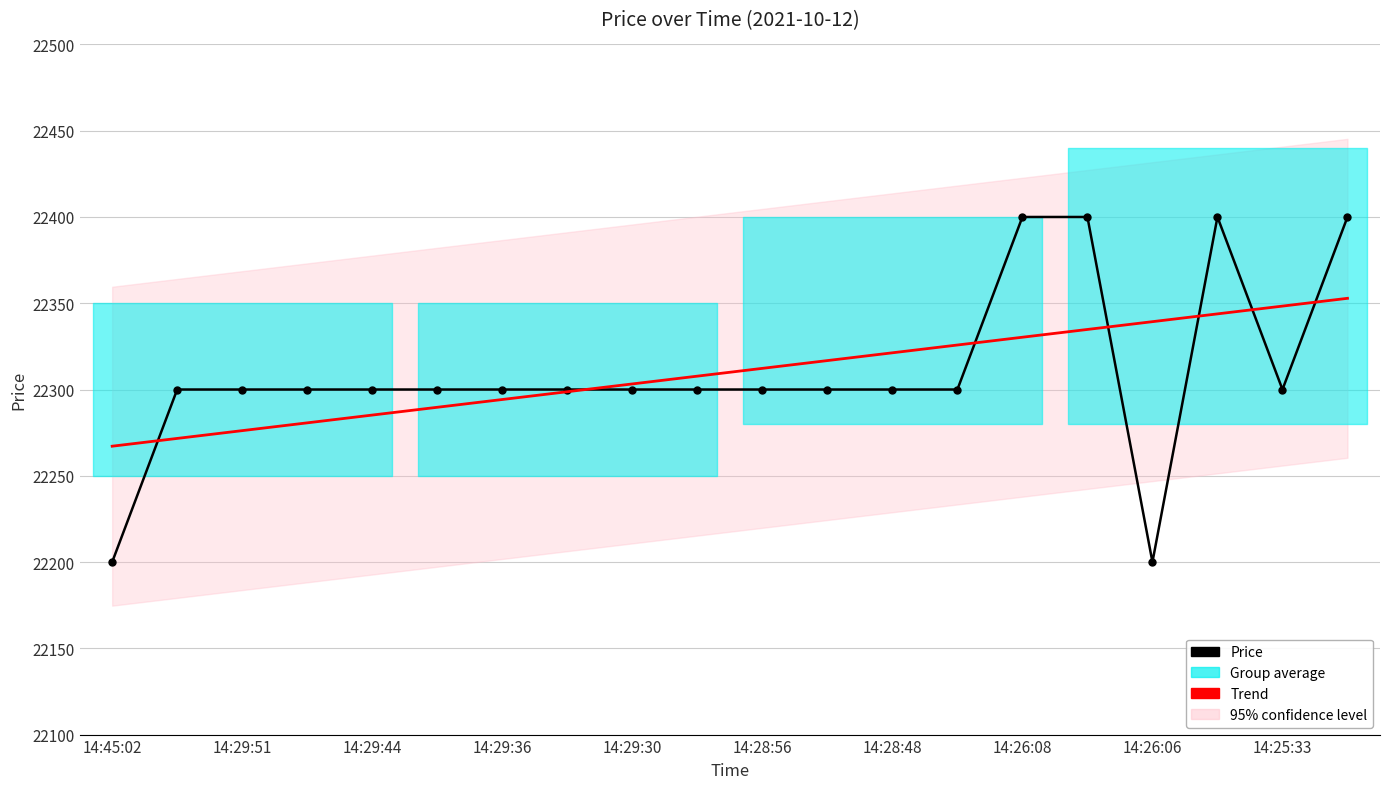

True or false: Price has more than 1 interior local peaks.

False